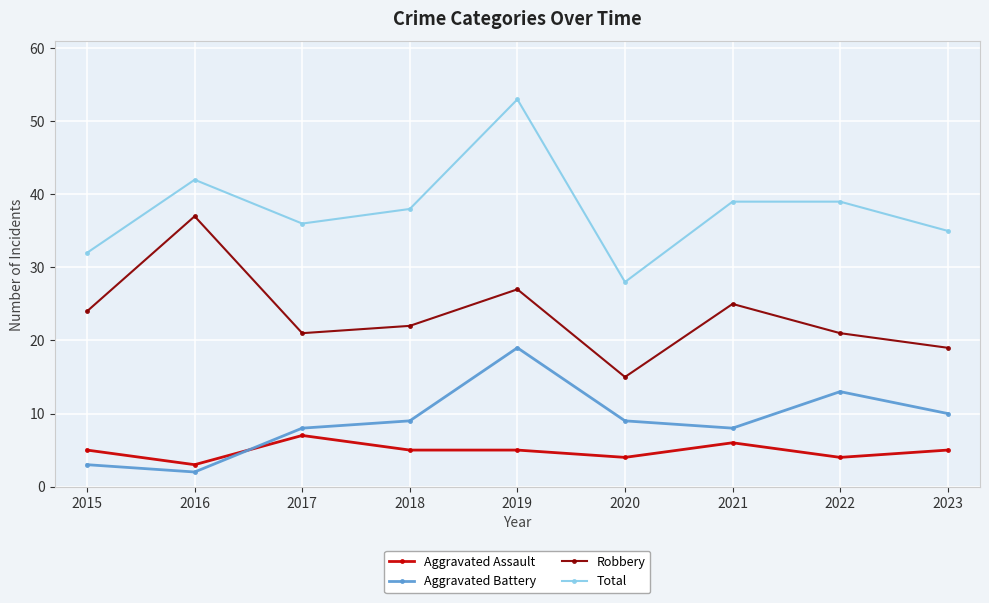

What is the difference between the second highest and second lowest values in the Robbery series?

8